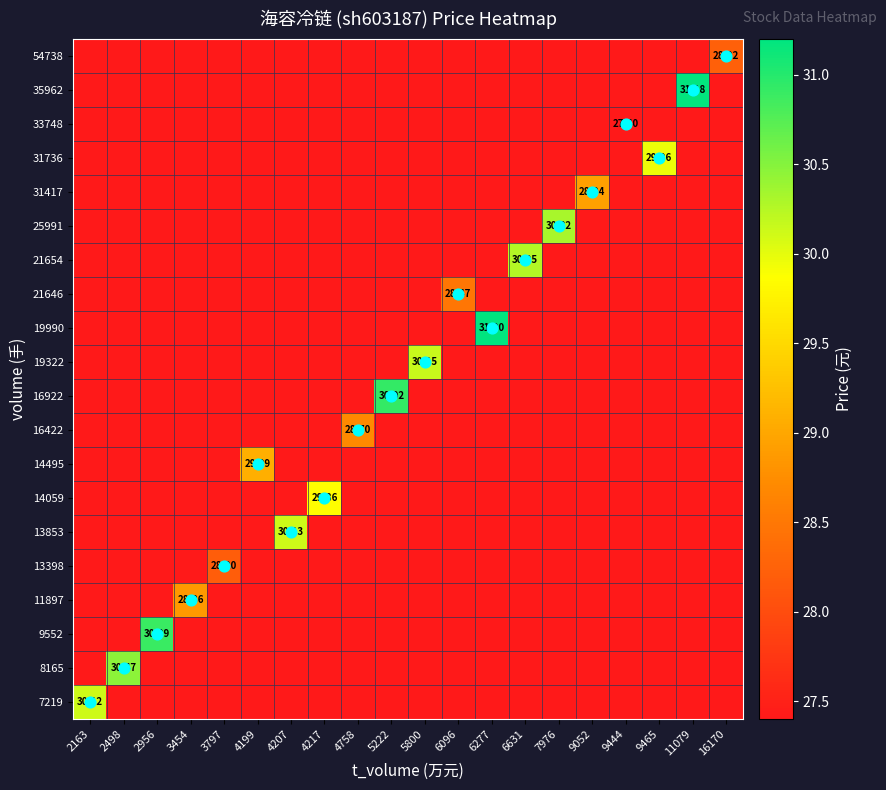

At which category does the chart reach its peak across all series?

6277